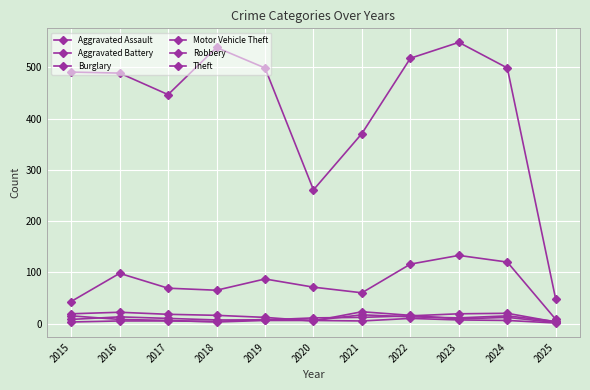

List the series in order of their peak value, lowest first.

Robbery, Aggravated Battery, Aggravated Assault, Burglary, Motor Vehicle Theft, Theft